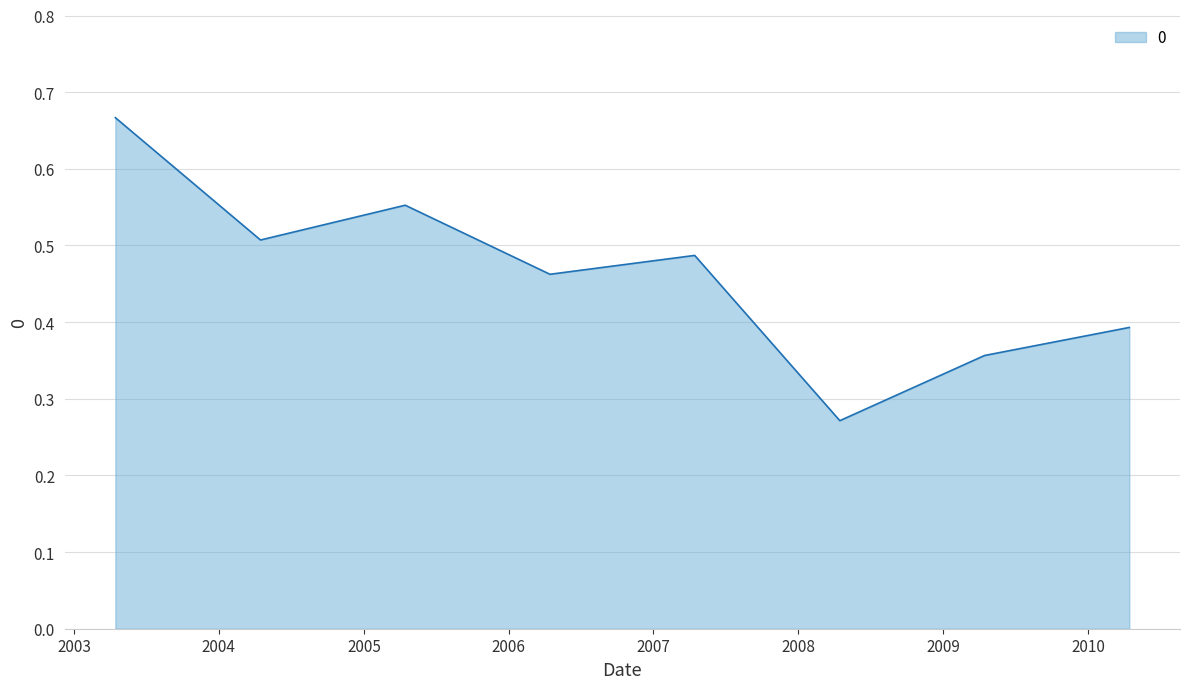

What is the sum of all values?

3.7